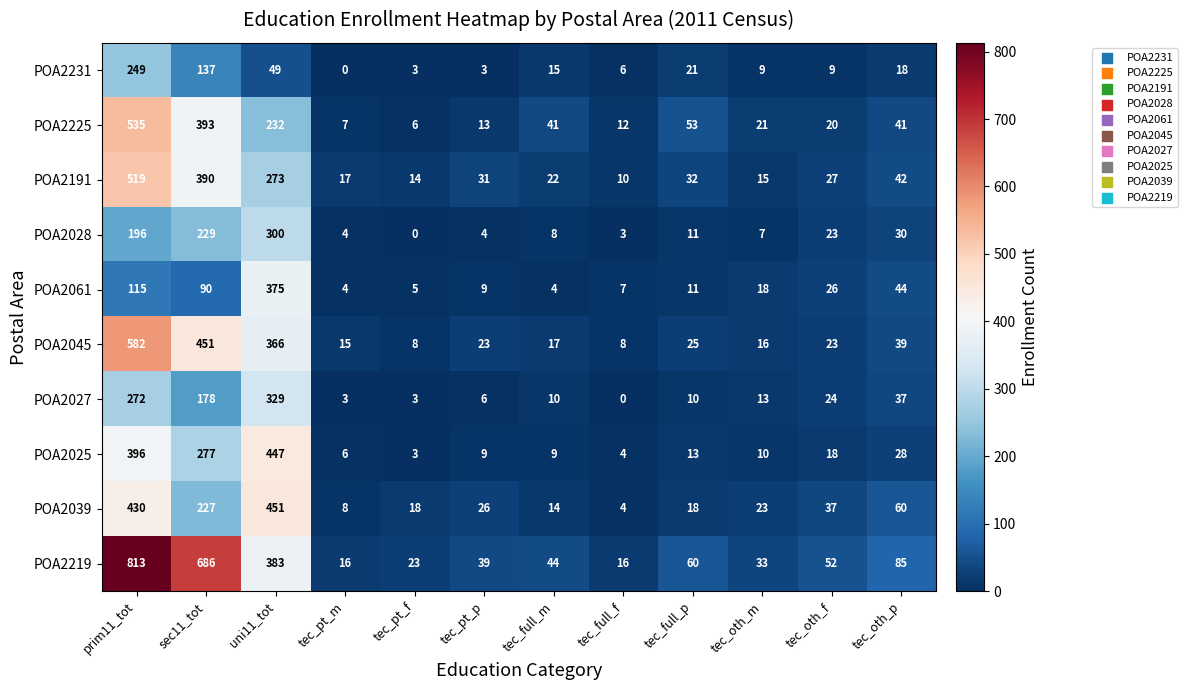

Rank the series at tec_oth_p from highest to lowest value.

POA2219, POA2039, POA2061, POA2191, POA2225, POA2045, POA2027, POA2028, POA2025, POA2231